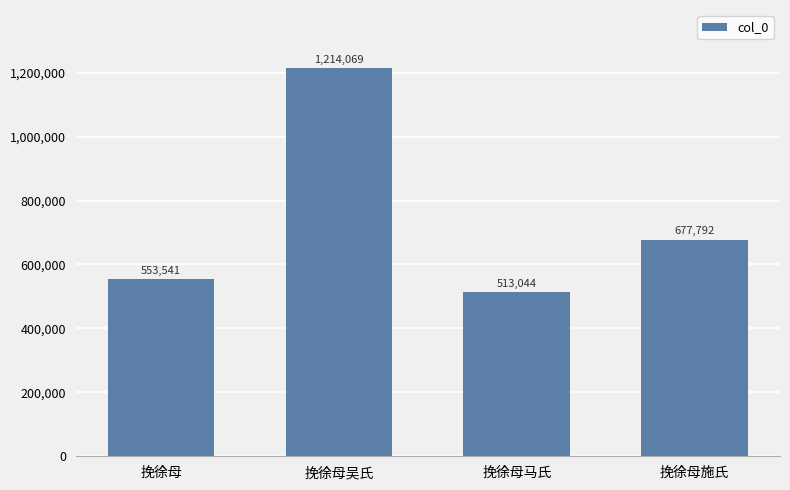

What is the value of the 1st bar from the left?

553541